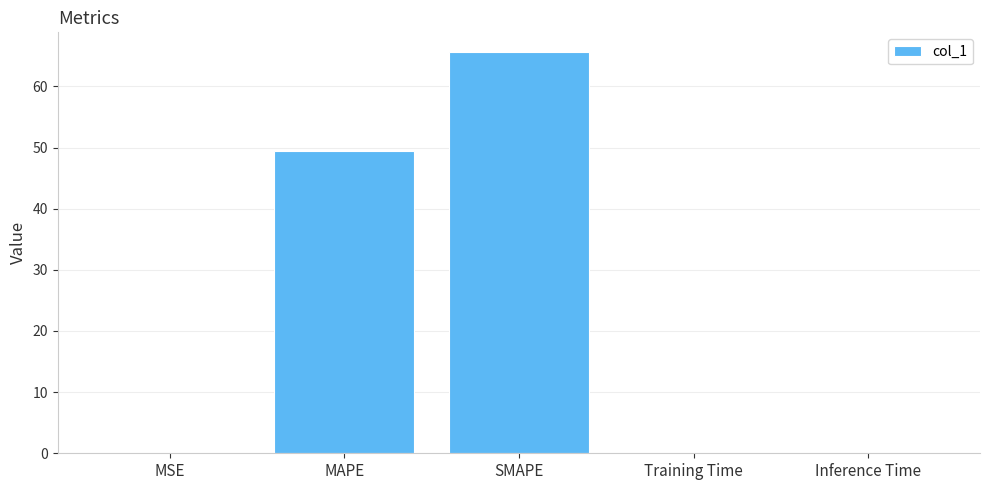

The chart shows a value of 0.0 at Inference Time. True or false?

True